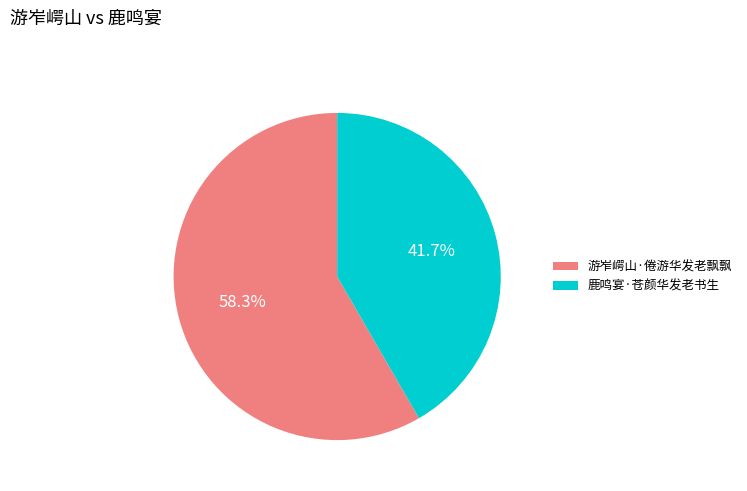

Which category accounts for the majority?

游岝崿山·倦游华发老飘飘